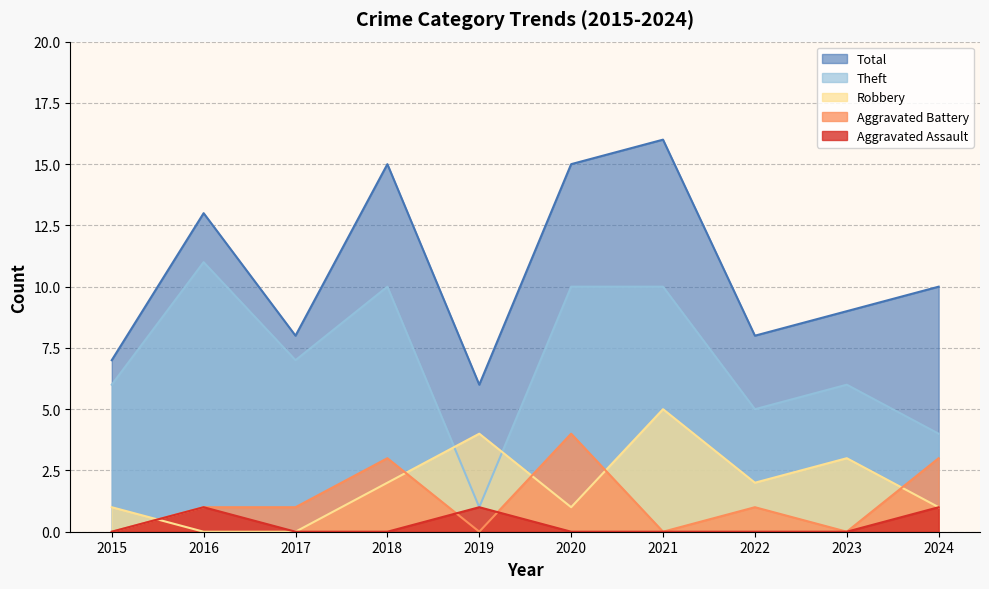

Which has a higher value, 2016 or 2017?

2016